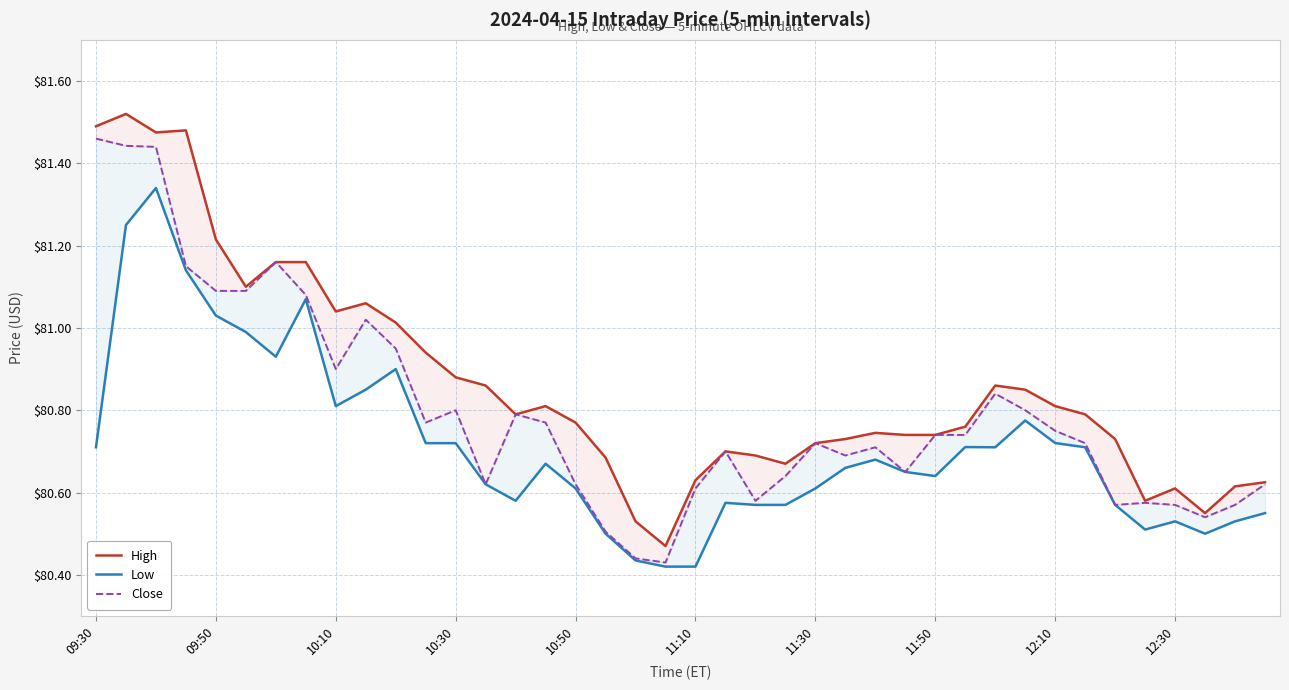

True or false: Close has more than 0 interior local peaks.

True